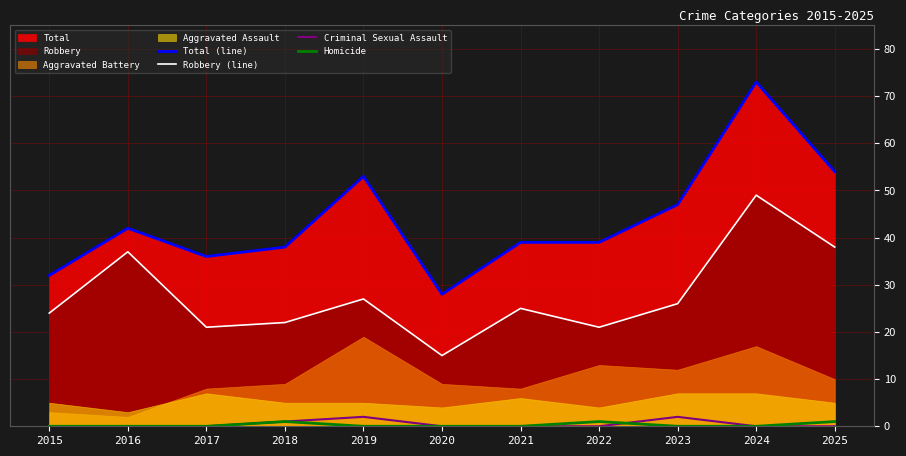

Which series has the largest total across all categories?

Total (line)